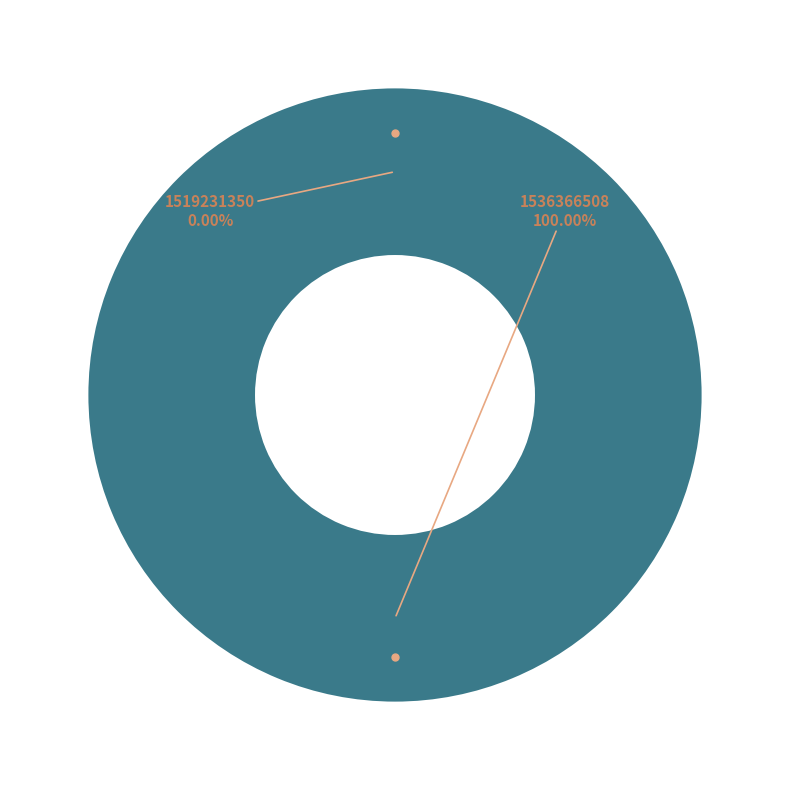

Which slice represents more than half of the pie?

1536366508